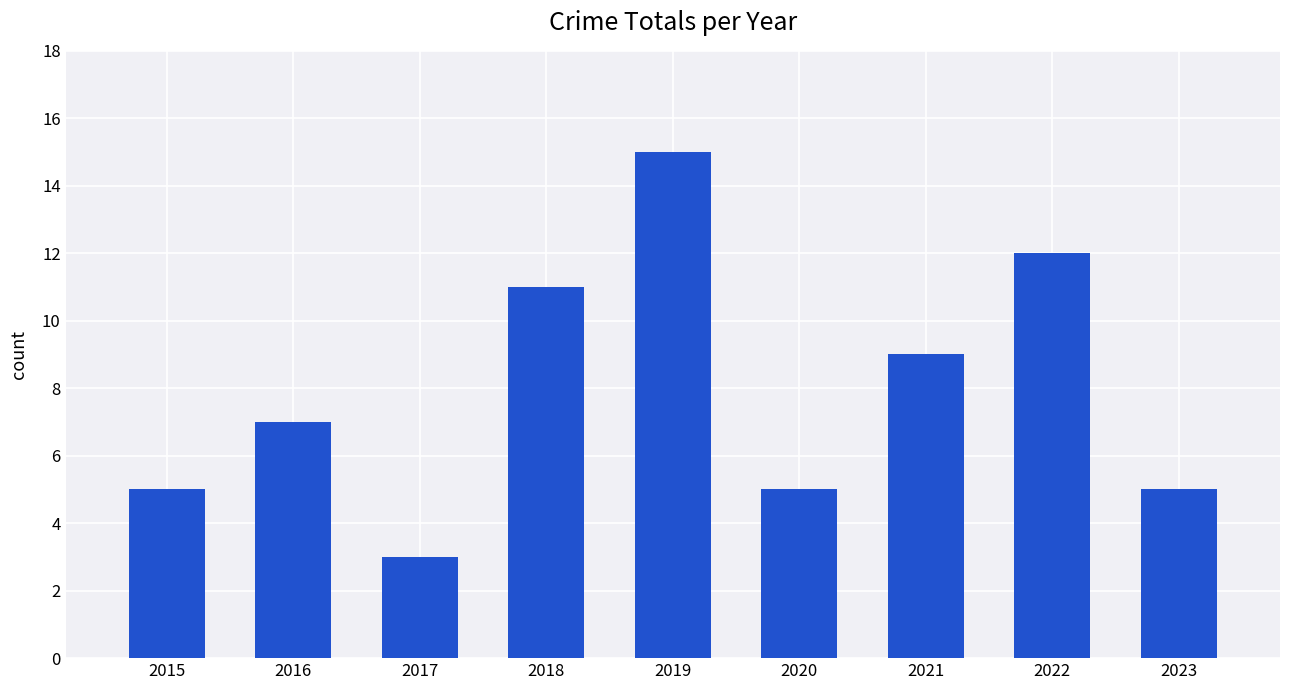

How many data points does each series have?

9